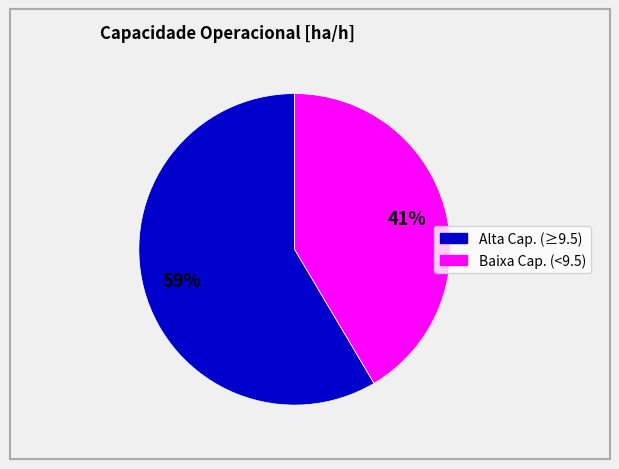

How many slices are in this pie chart?

2